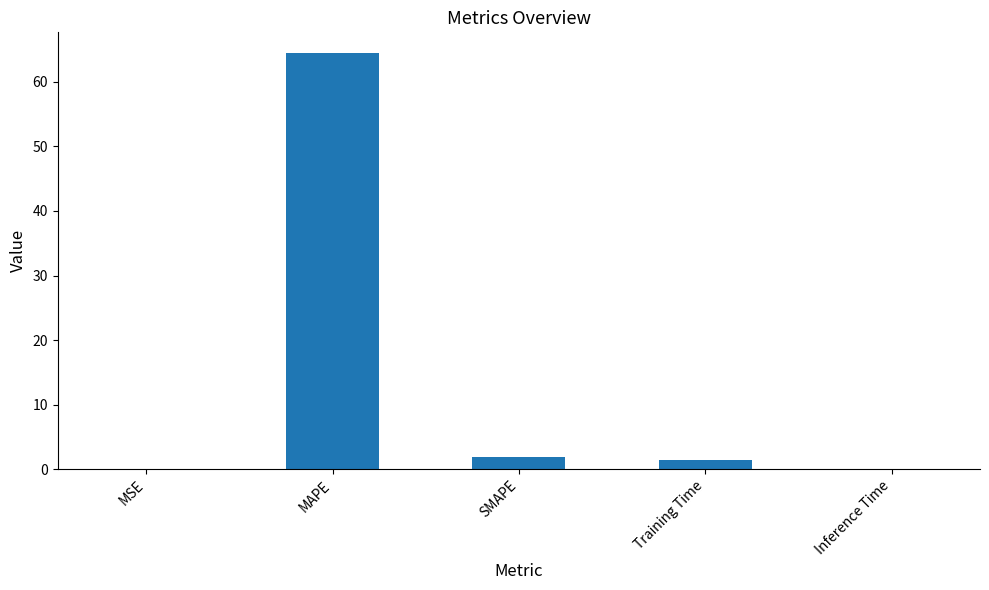

The value at SMAPE is 1.9. True or false?

True